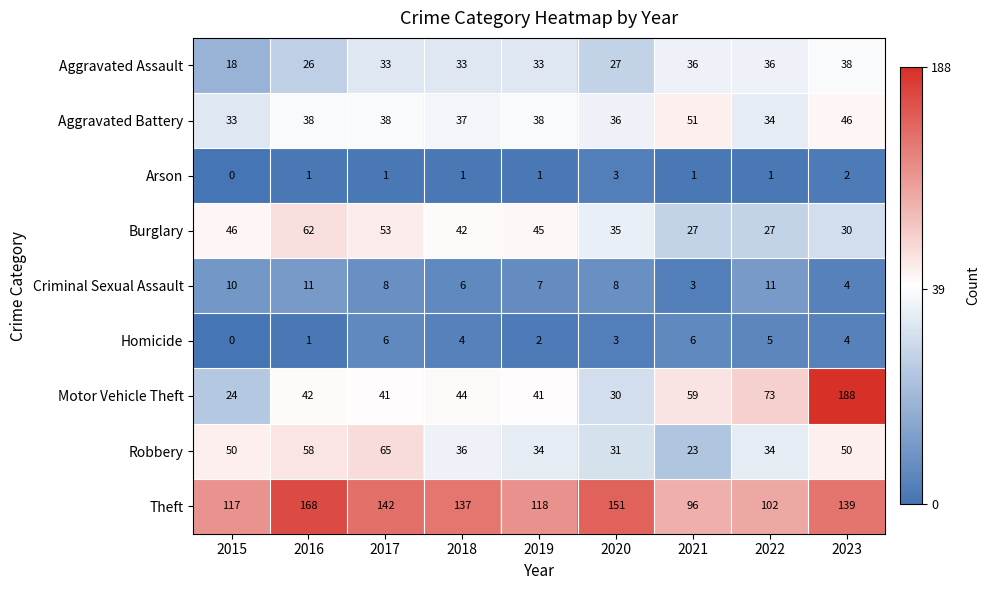

How many categories are shown in the chart?

9